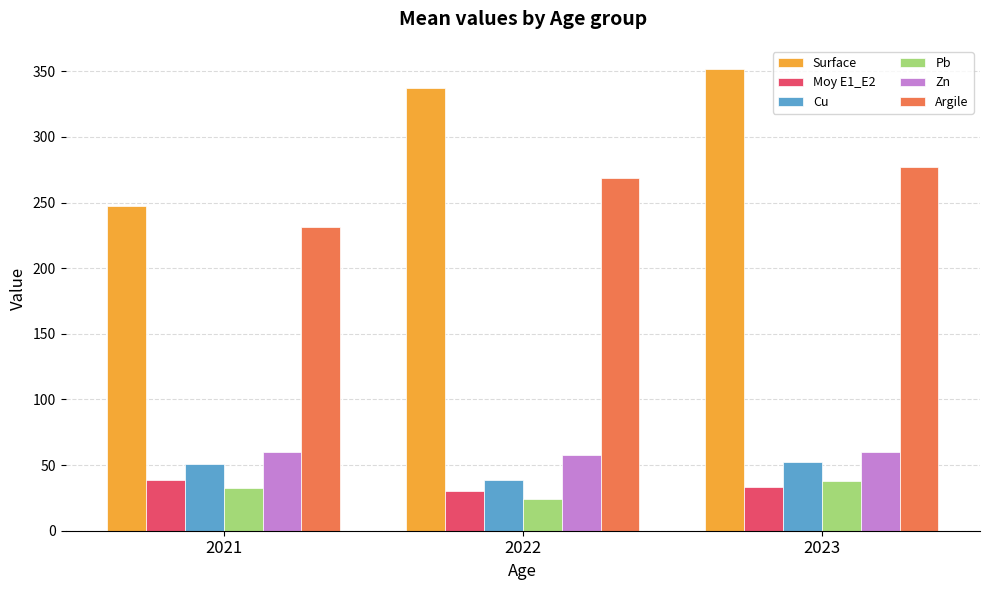

At how many categories does at least one series exceed 272?

2